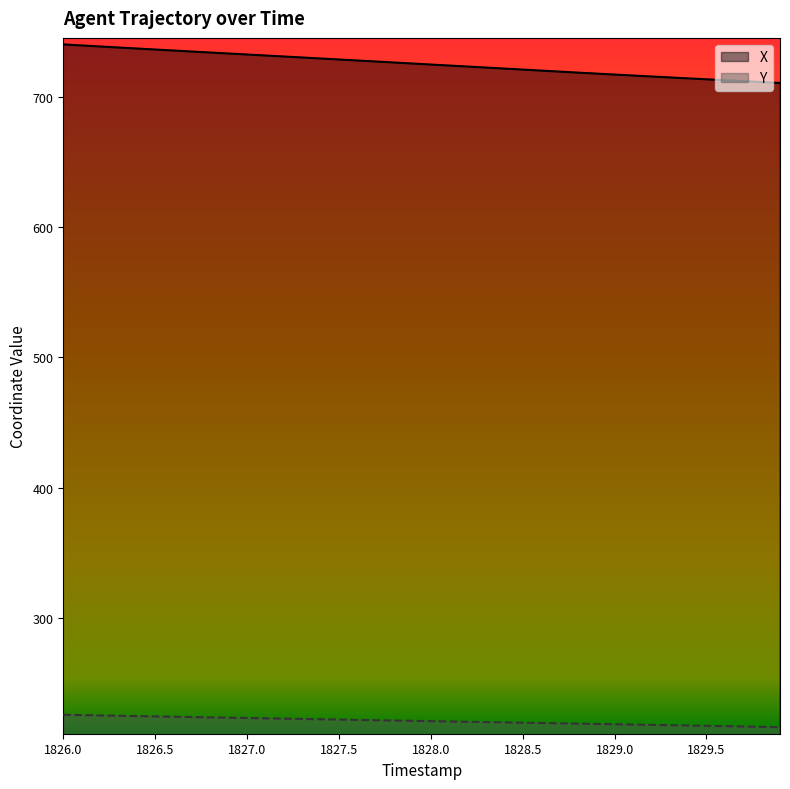

Count the number of categories in the chart.

40